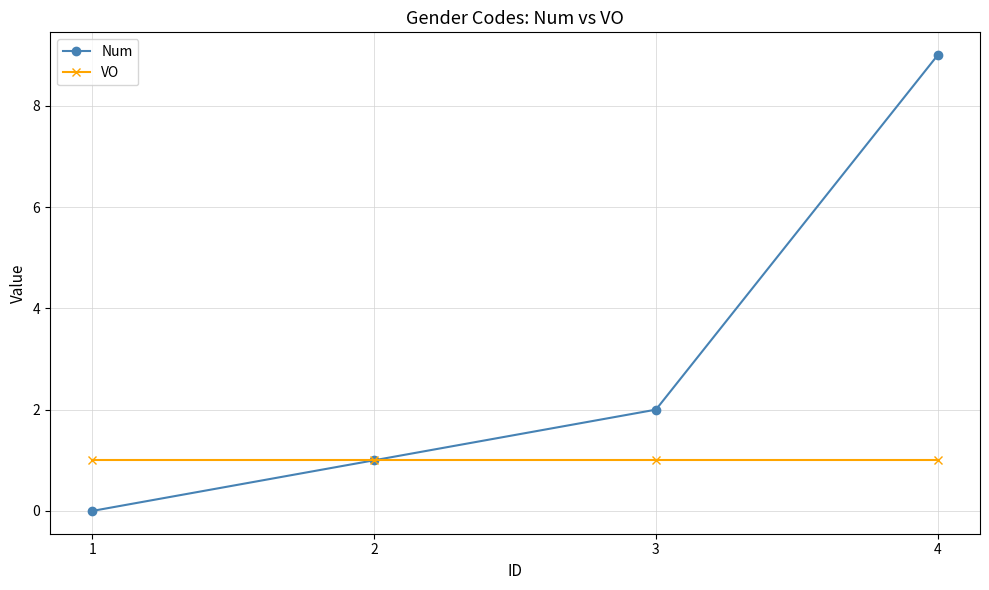

How many categories are shown in the chart?

4